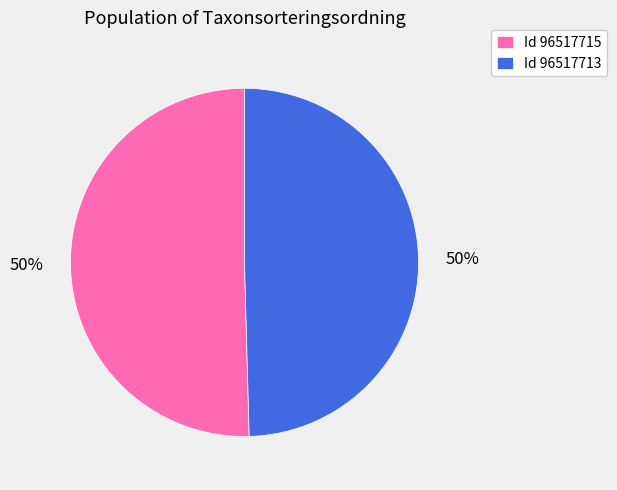

Count the number of slices in the pie.

2